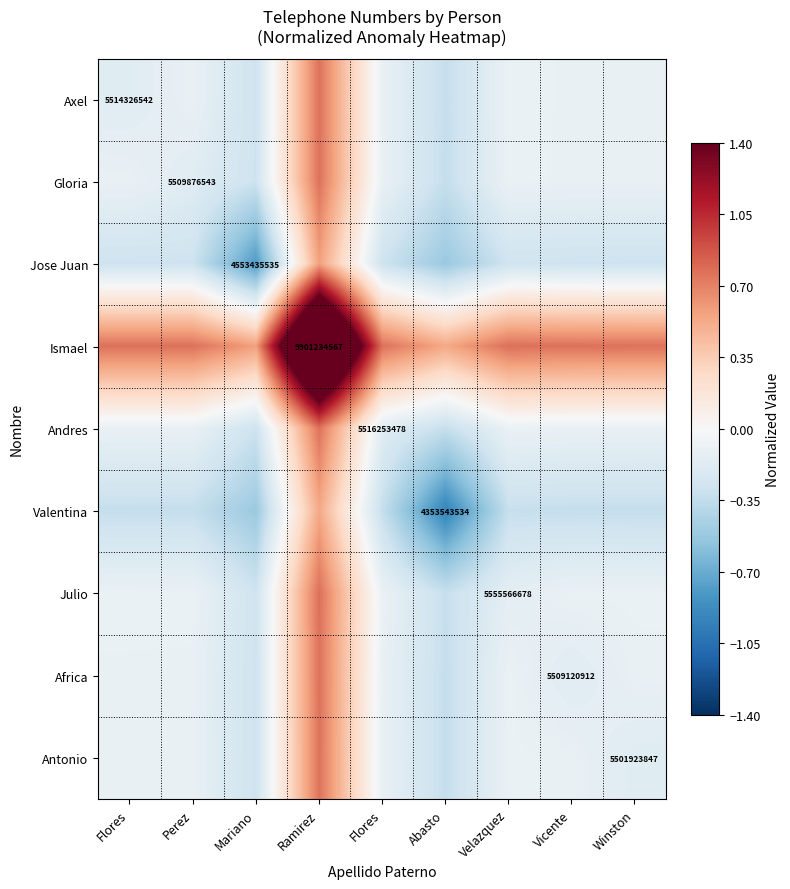

At how many categories does at least one series exceed 0?

9